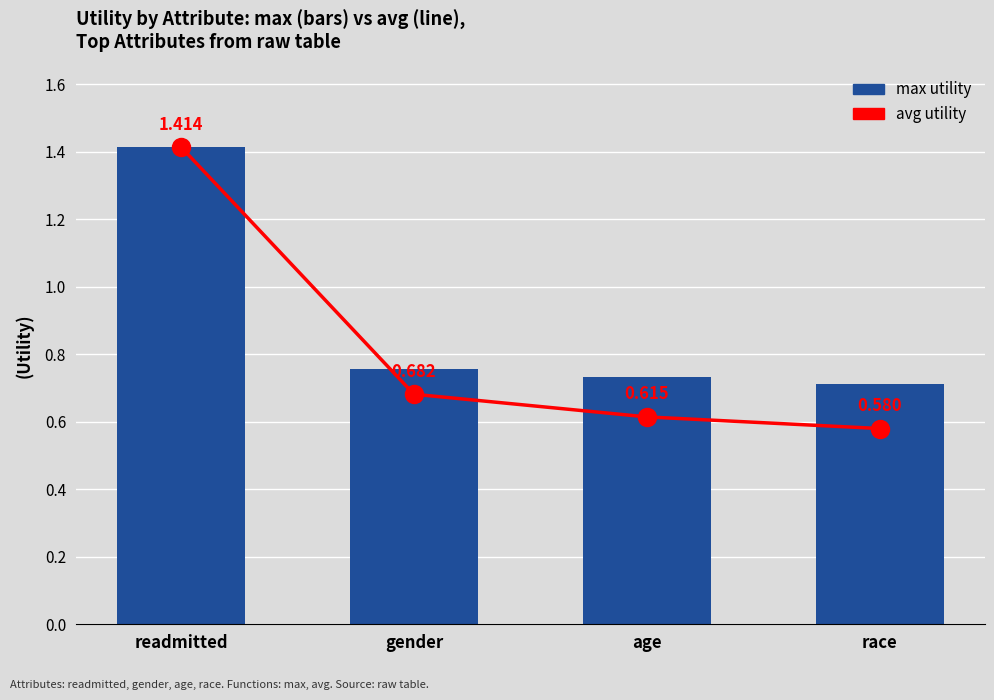

Which series has the largest range (max minus min)?

avg utility